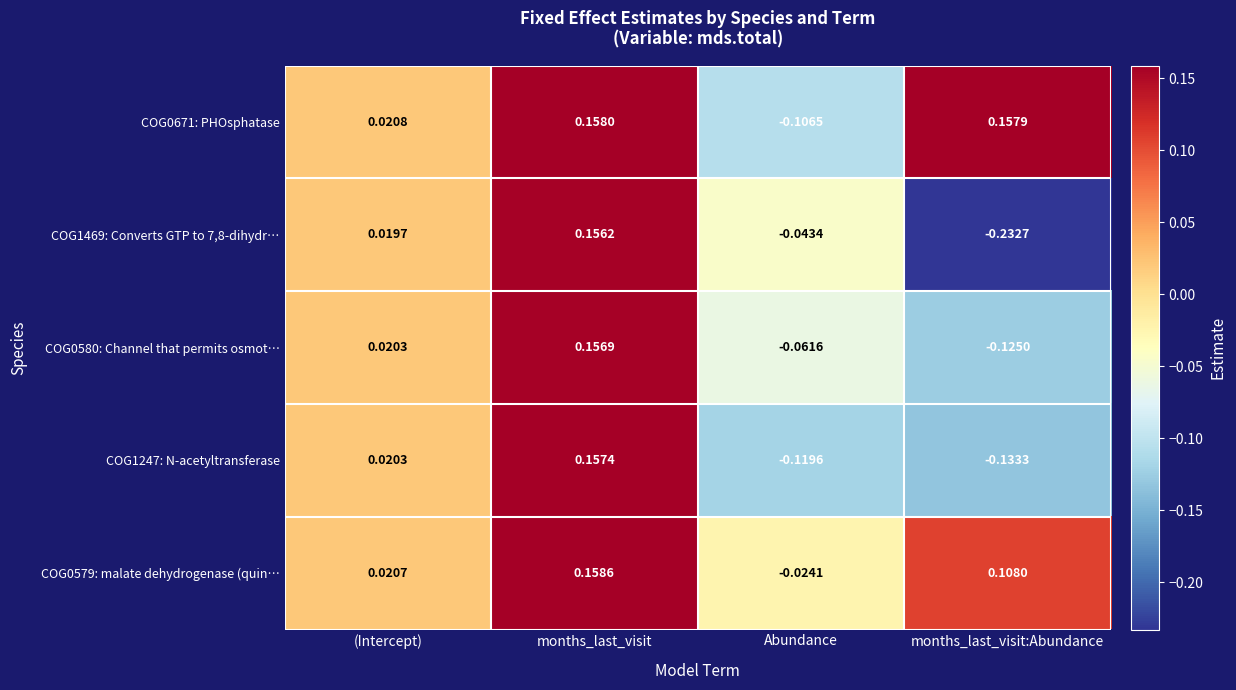

At which category is the sum across all series the highest?

months_last_visit